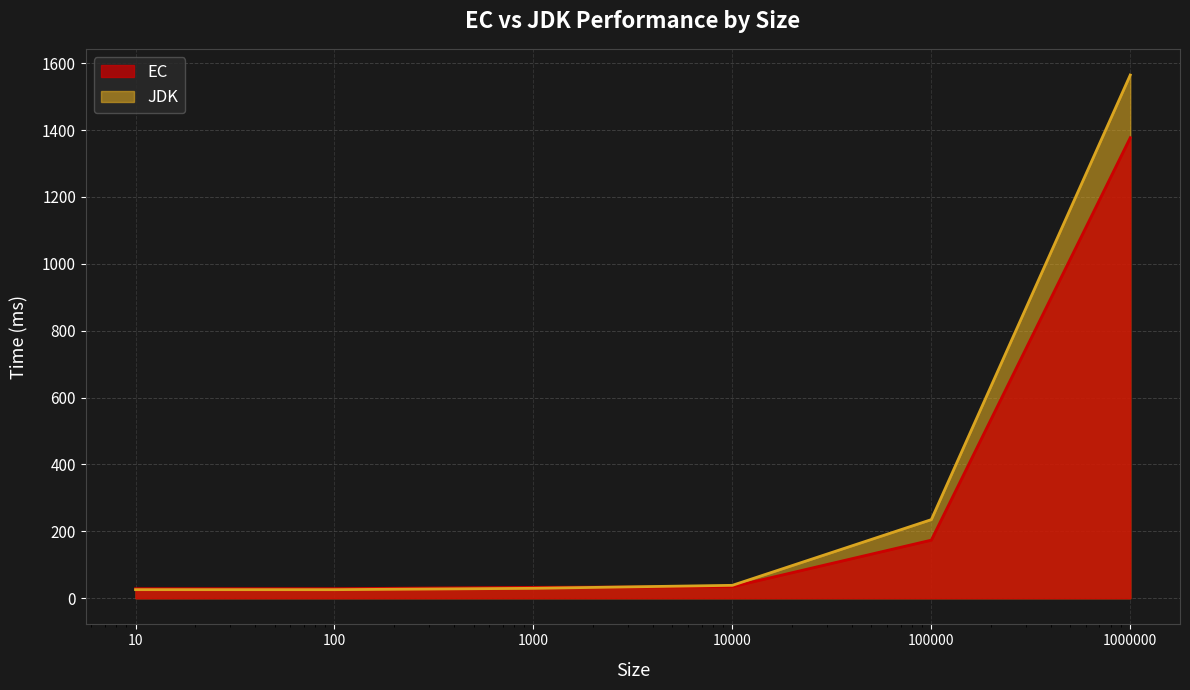

What is the value of the JDK point at the 4th from the left?

38.6